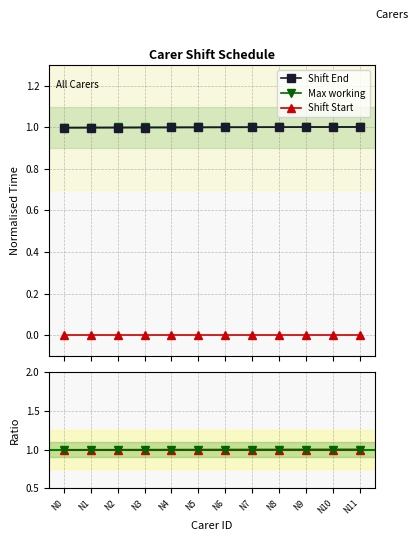

Between N10 and N9, which is larger?

N10